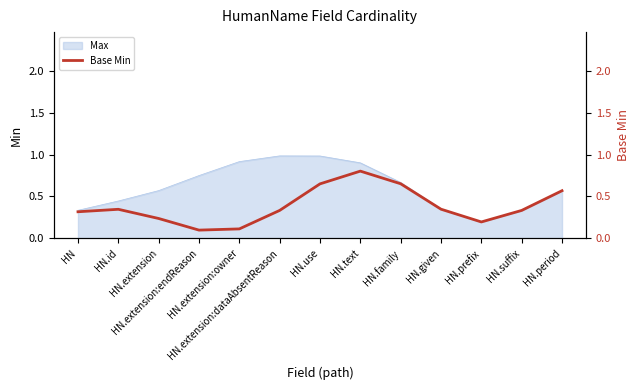

What is the difference between the maximum and minimum values?

0.7